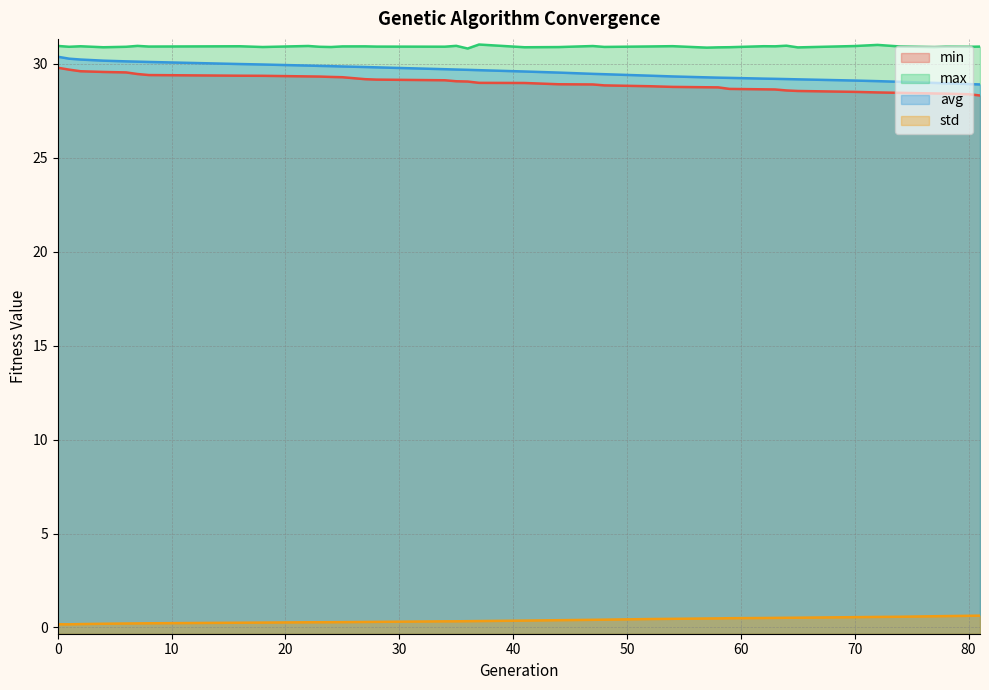

What is the difference between the maximum and second lowest values in the min series?

1.4